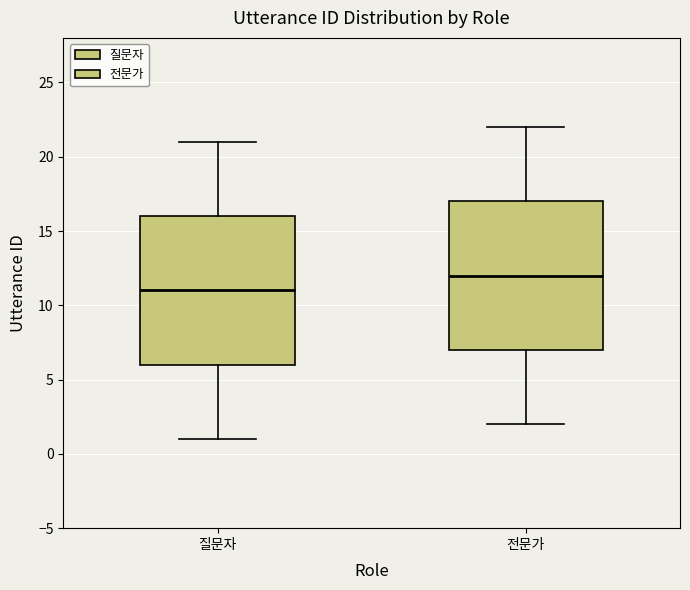

Reading left to right, transcribe this box plot: for each box, give where its median line is, the range the box spans, and where its two whiskers end, as read against the y-axis. The values are not printed on the chart, so give them approximately, as read against the axis.

질문자: median 11, box 6 to 16, whiskers 1 to 21
전문가: median 12, box 7 to 17, whiskers 2 to 22